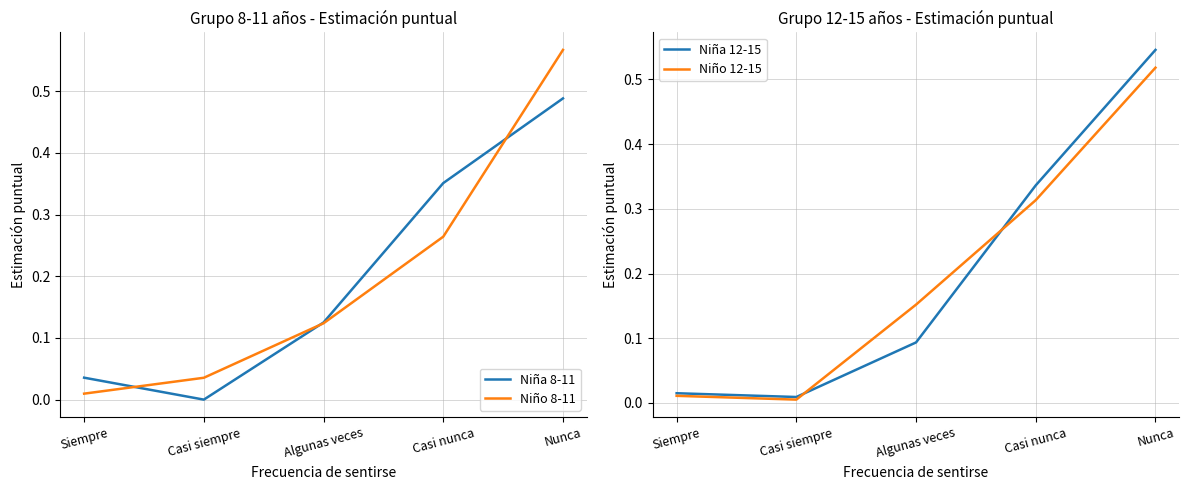

Which series ends up on top after the final intersection of Niño 12-15 and Niño 8-11?

Niño 8-11